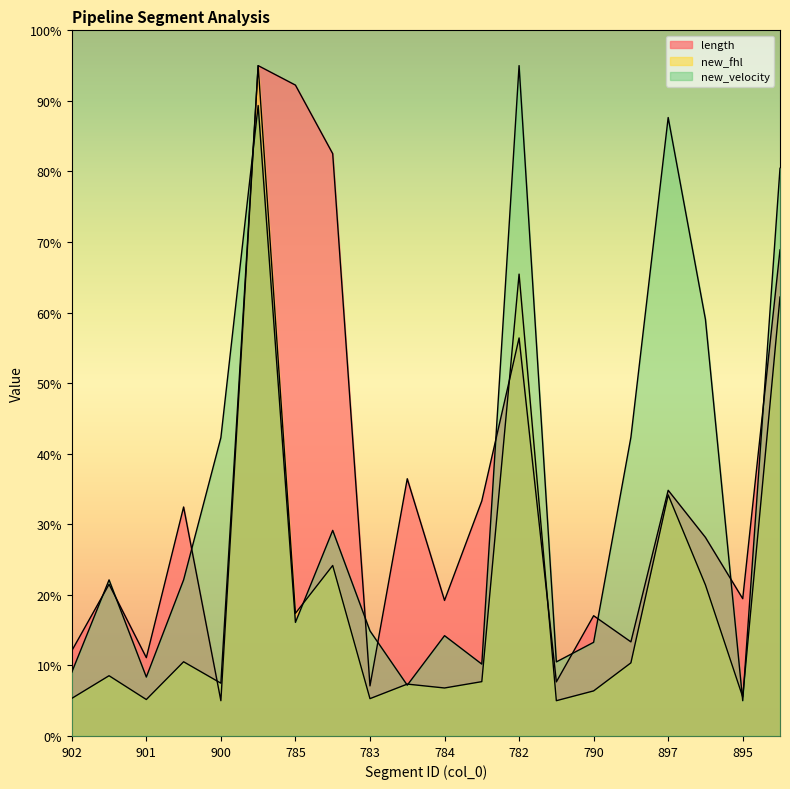

Reading right to left, what are all the values shown in this chart?

length: 68.9	19.5	28.1	34.8	13.3	17.0	7.7	56.4	33.3	19.2	36.5	7.1	82.5	92.2	95.0	5.0	32.5	11.1	21.5	12.1
new_fhl: 62.2	5.5	21.4	34.2	10.4	6.4	5.0	65.5	7.7	6.8	7.4	5.3	24.2	17.4	95.0	7.5	10.5	5.2	8.5	5.3
new_velocity: 80.4	5.0	59.0	87.6	42.3	13.3	10.5	95.0	10.2	14.2	7.2	14.9	29.1	16.1	89.3	42.3	22.1	8.4	22.1	9.0